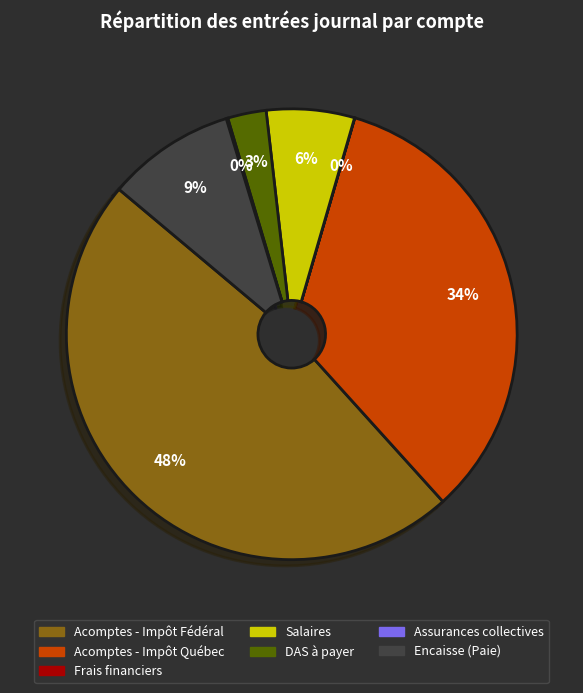

Is there any slice that represents more than half of the pie?

No